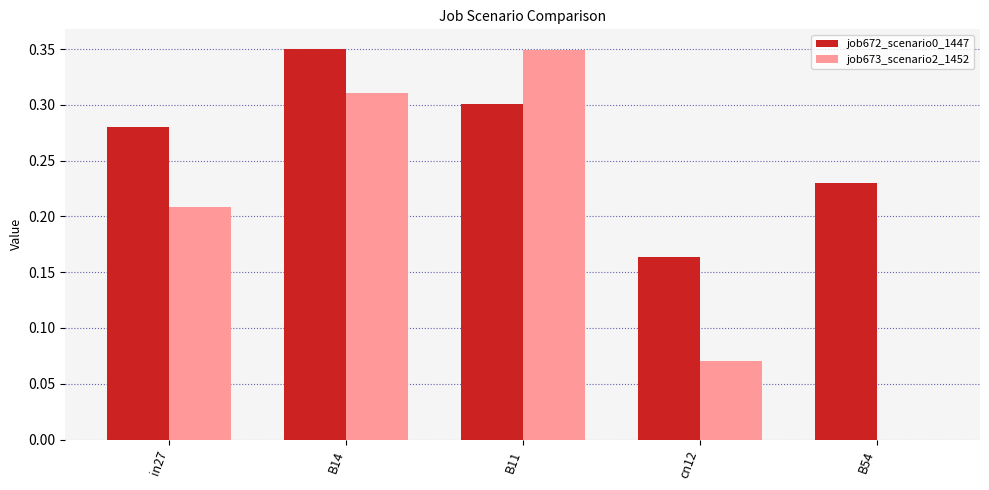

What is the total value across all series at B14?

0.7